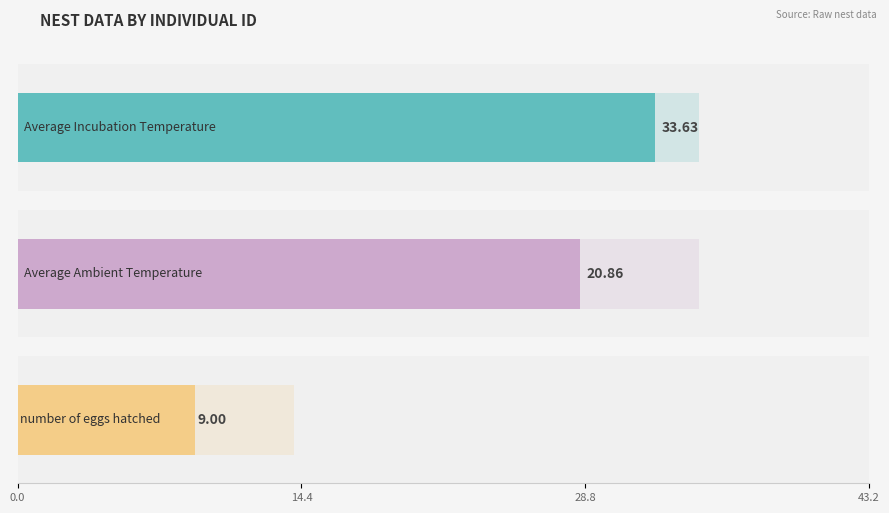

The Average Incubation Temperature series shows 8.2 at O3B. True or false?

False